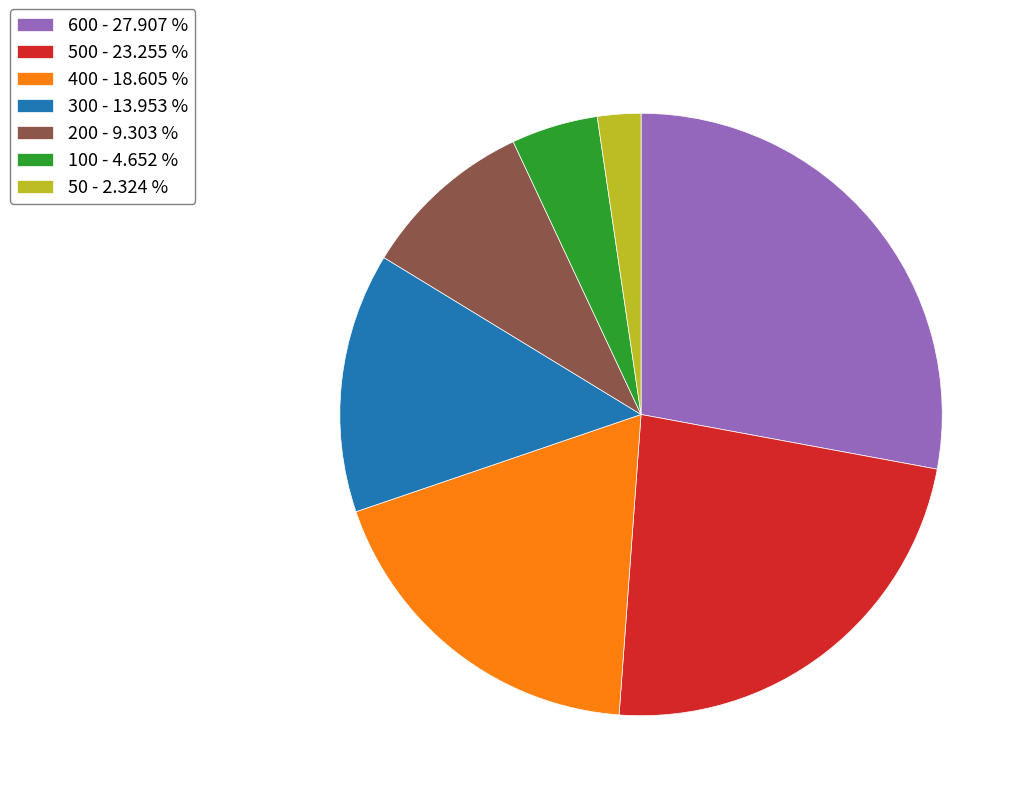

Between 300 - 13.953 % and 400 - 18.605 %, which is larger?

400 - 18.605 %